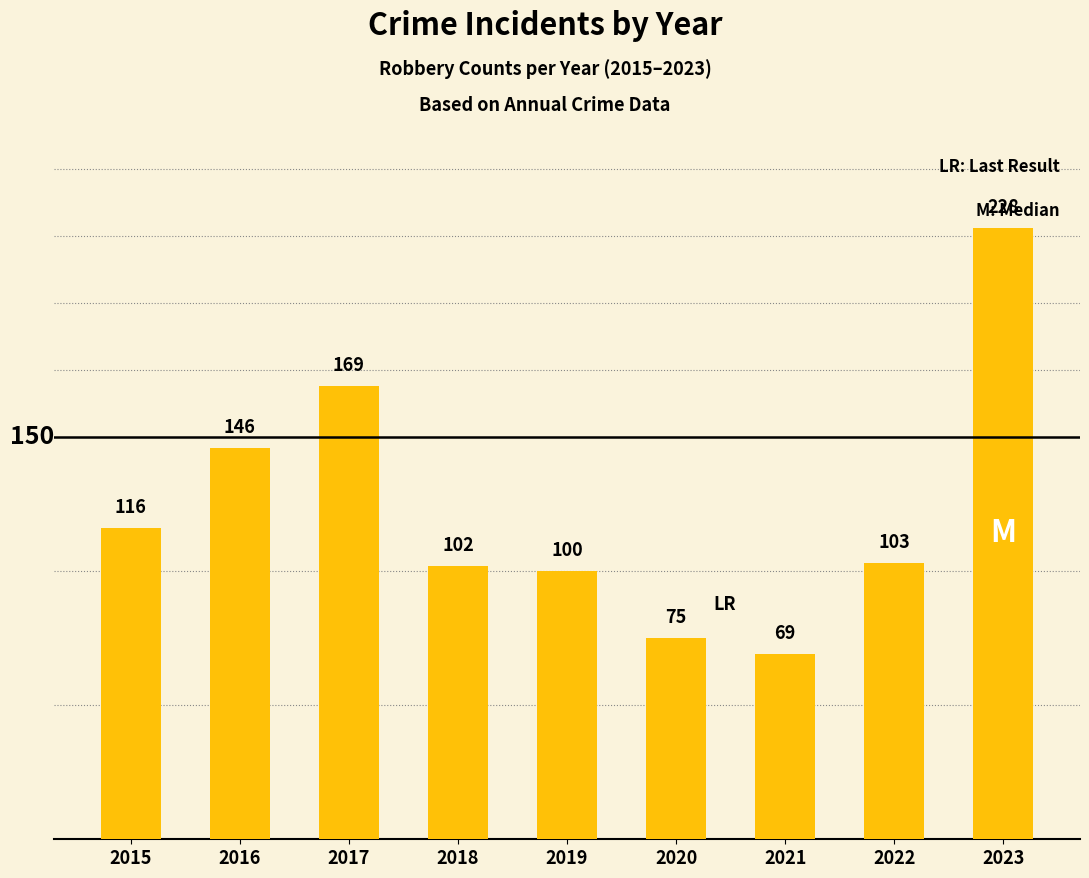

What is the smallest value displayed?

69